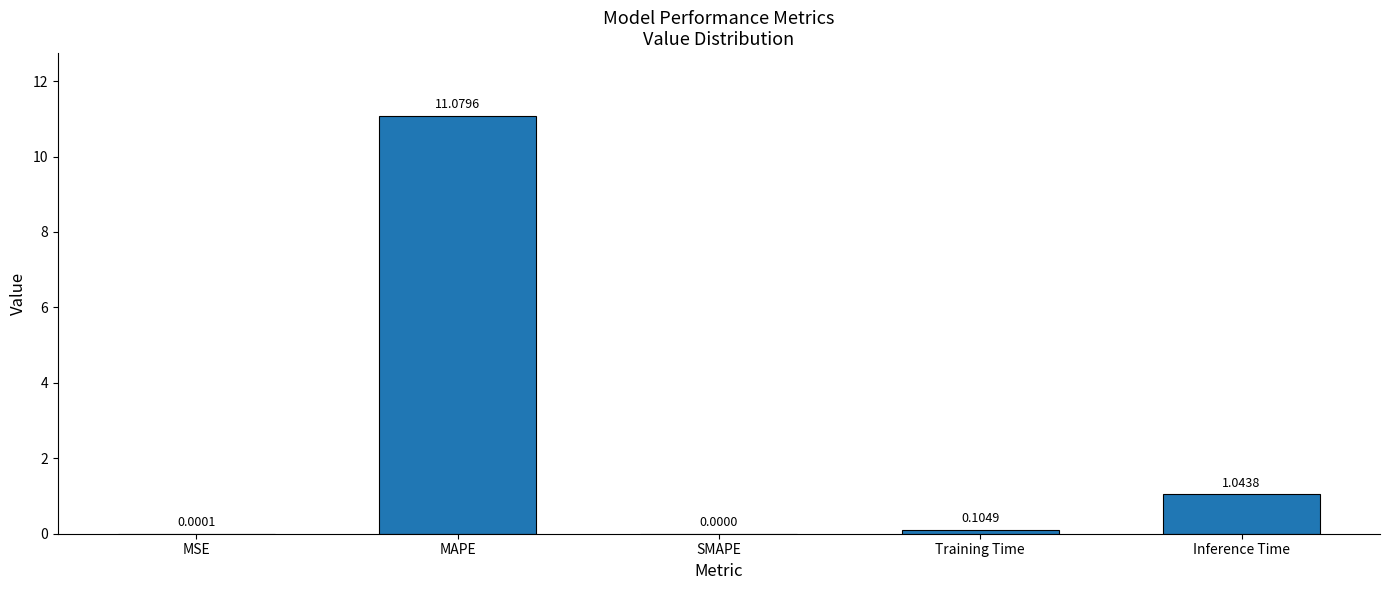

What is the maximum value shown in the chart?

11.1